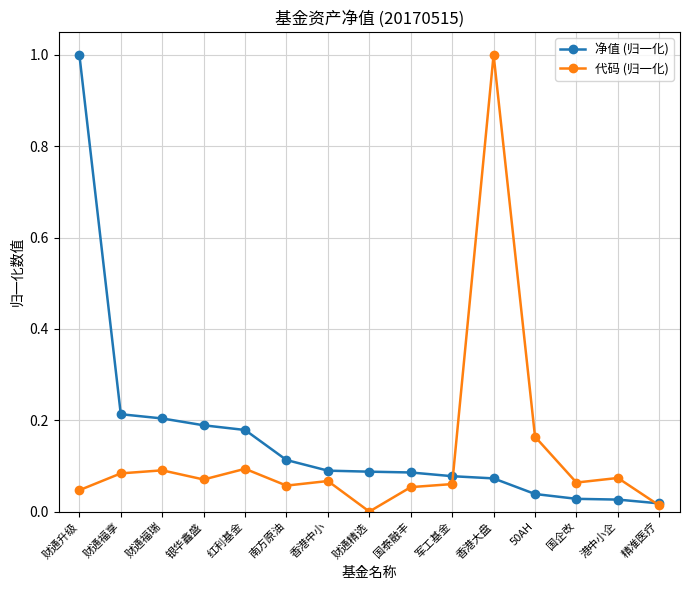

True or false: 代码 (归一化) has more than 2 interior local peaks.

True